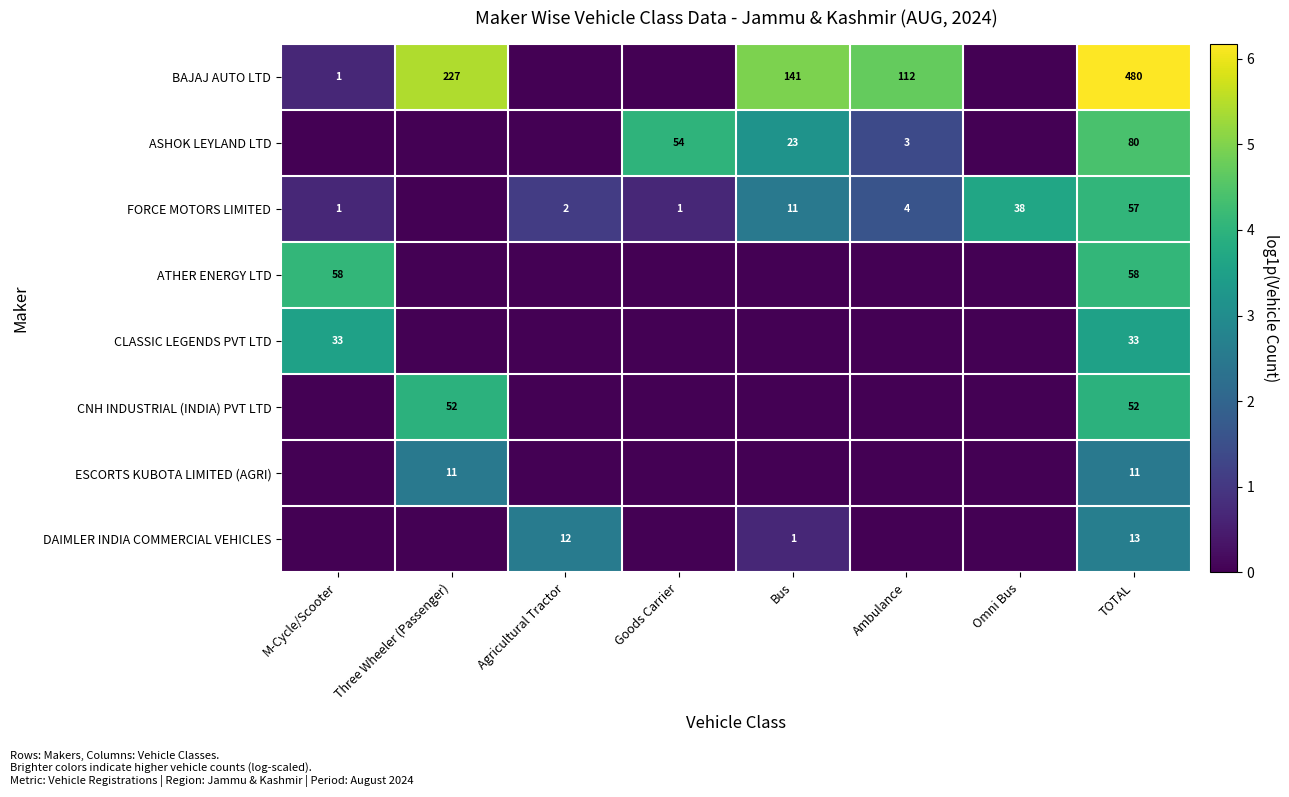

Which label corresponds to the largest value in the chart?

TOTAL